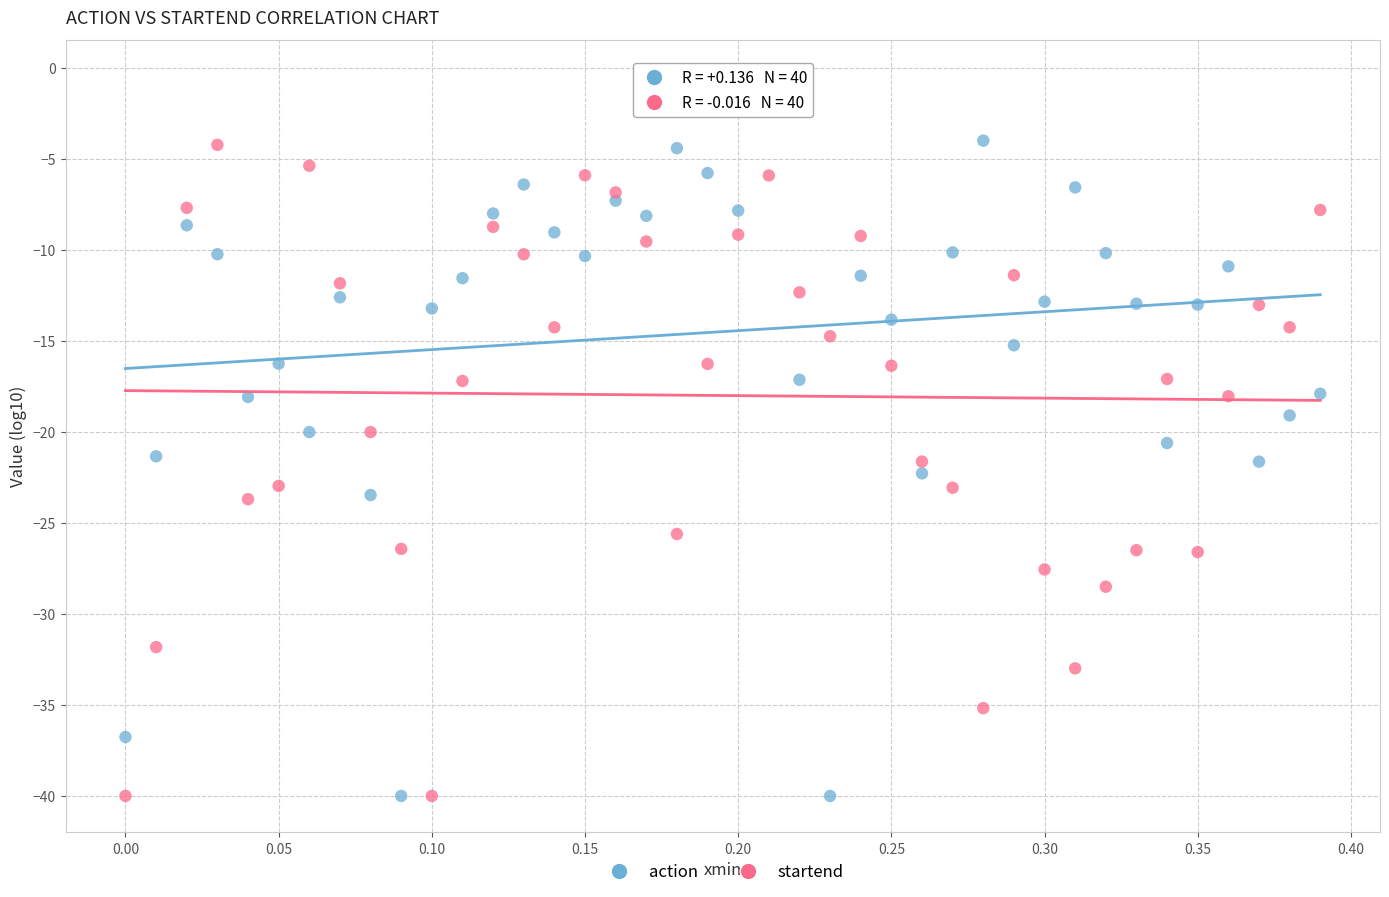

Which series reaches the maximum Y coordinate?

action